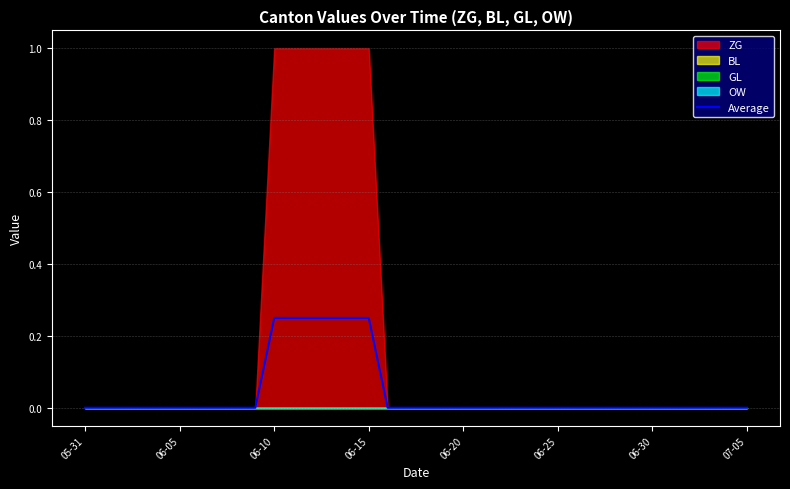

The value at 06-05 is 0.0. True or false?

True